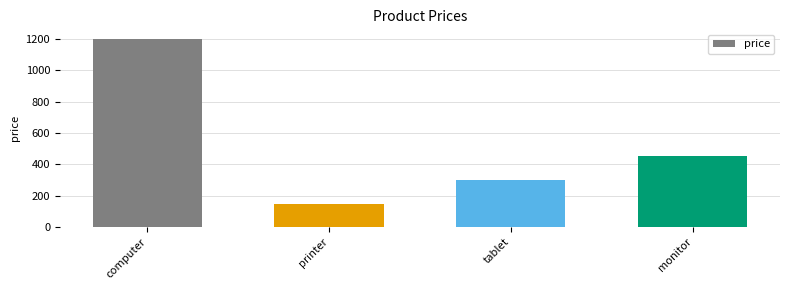

What position from the right is printer?

3